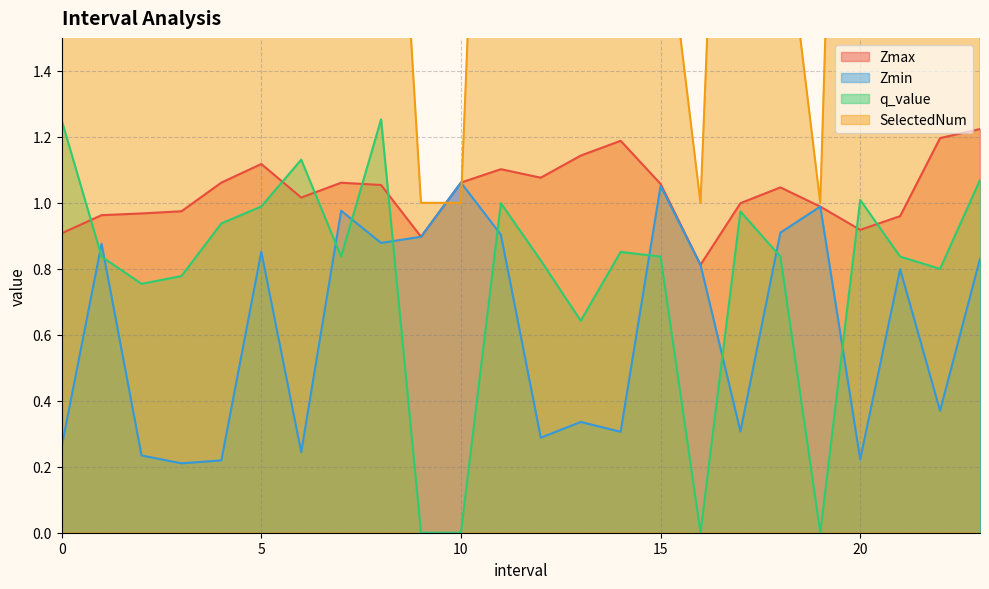

The Zmax series shows 1.1 at 10.0. True or false?

True